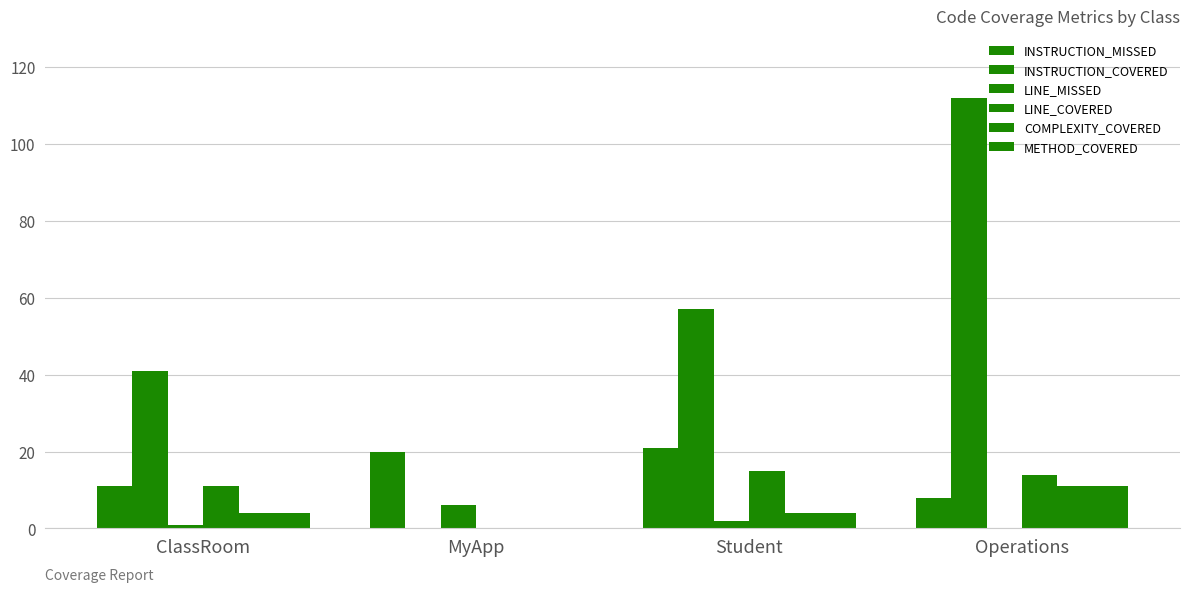

Count the number of categories in the chart.

4